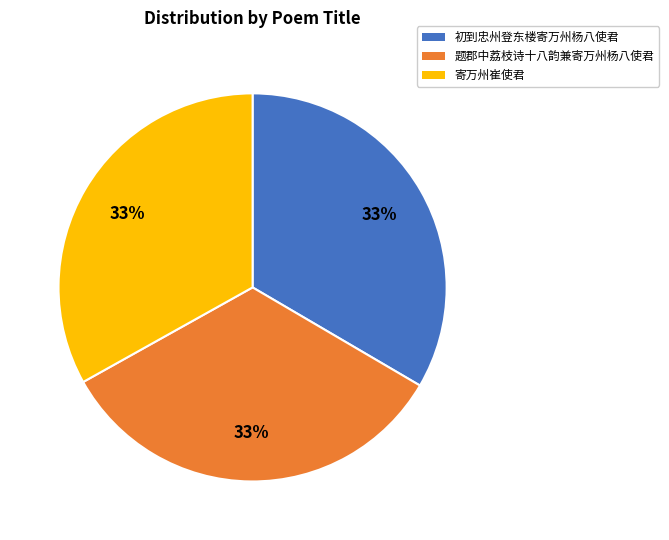

Is there a majority slice in this chart?

No